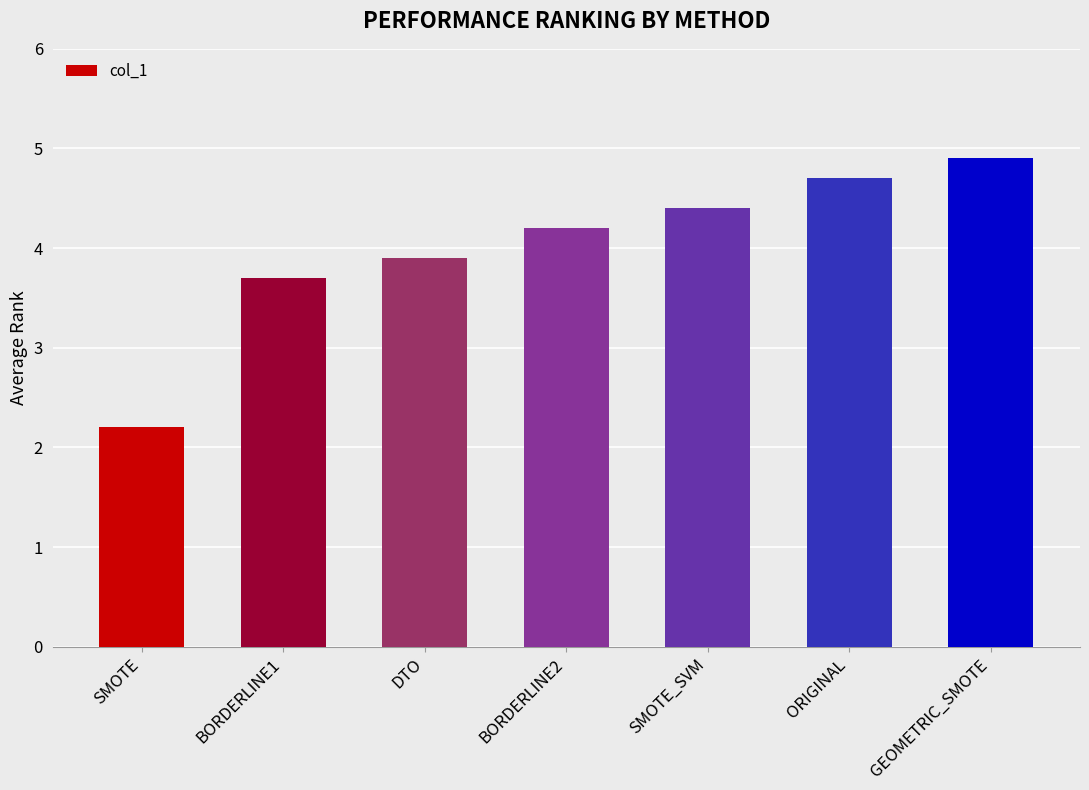

Approximately how many times larger is the value at BORDERLINE2 compared to BORDERLINE1?

1.1